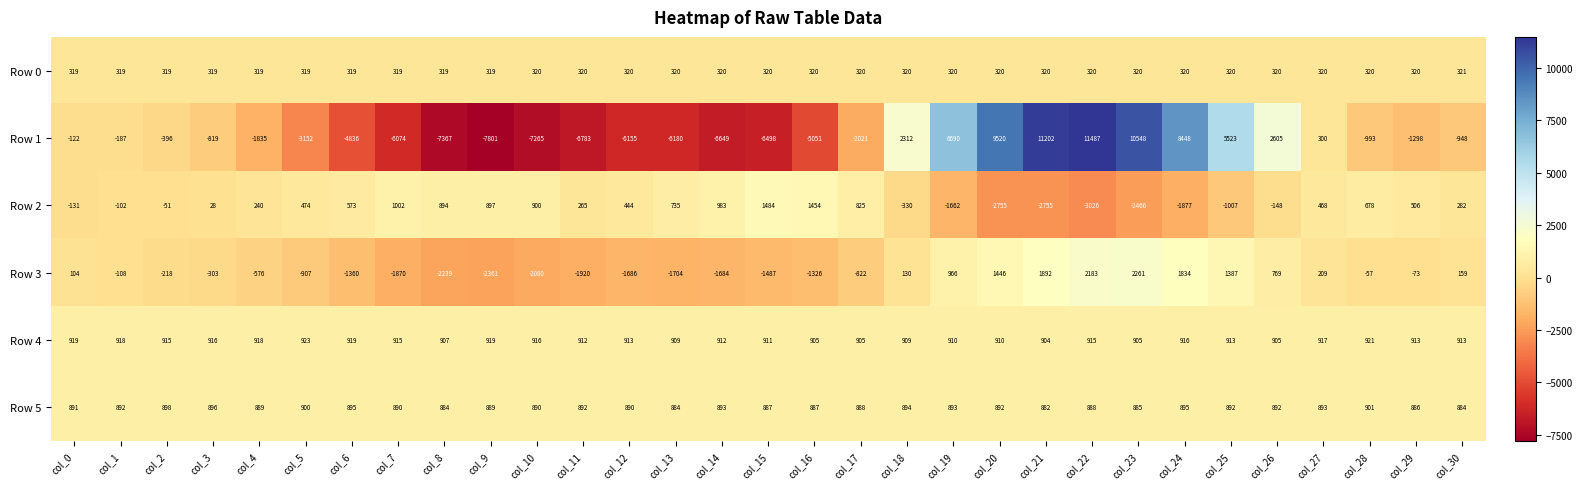

How many data points in Row 2 are less than 282?

15